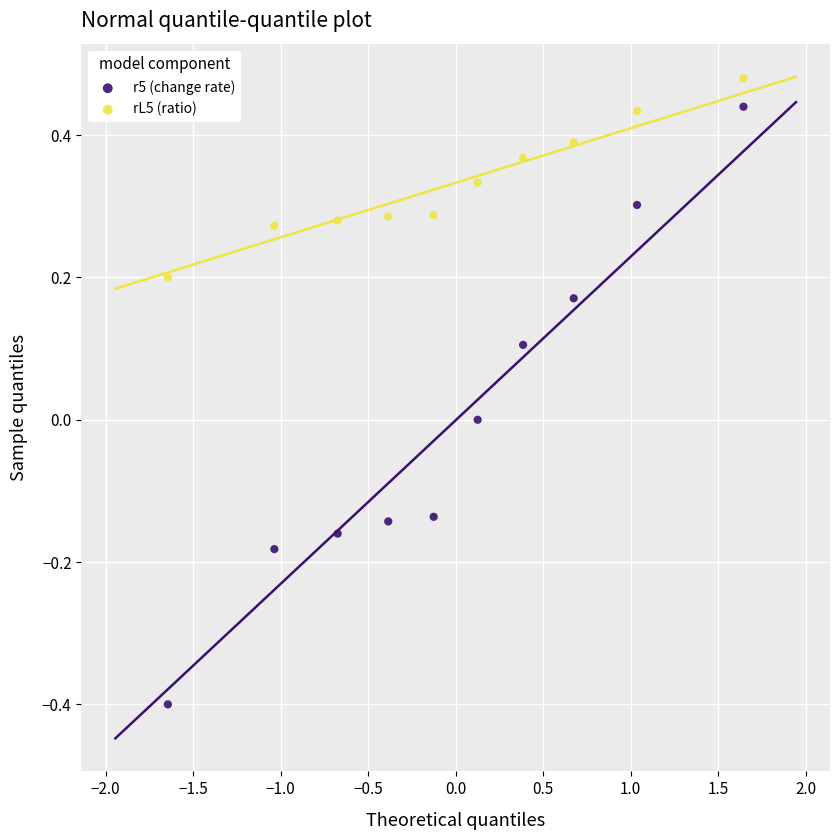

Which series has the largest Y range (max minus min)?

r5 (change rate)